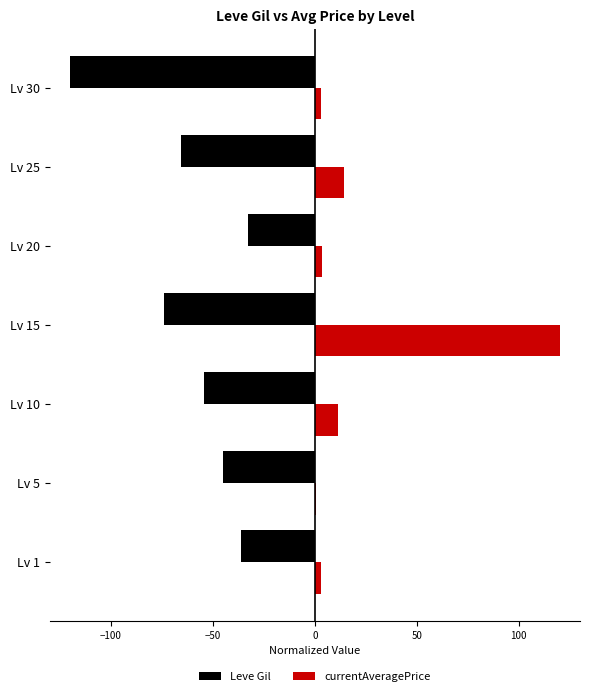

How many categories are shown in the chart?

7